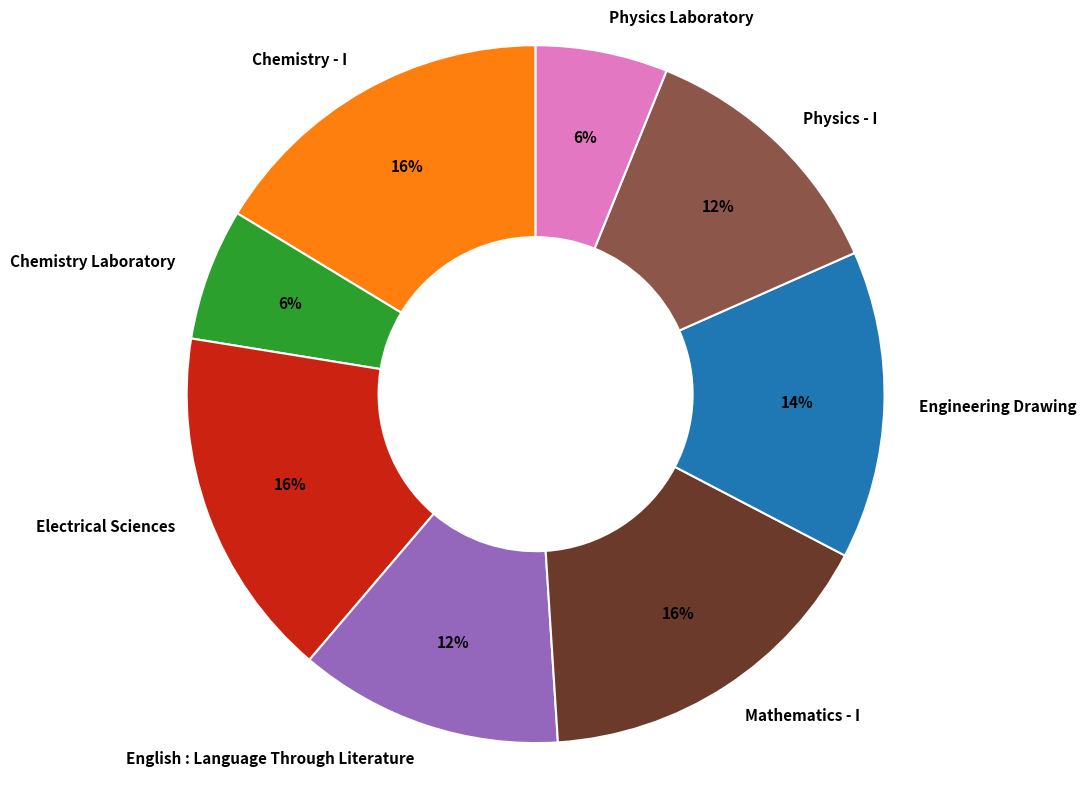

Which has a higher value, Electrical Sciences or Physics - I?

Electrical Sciences